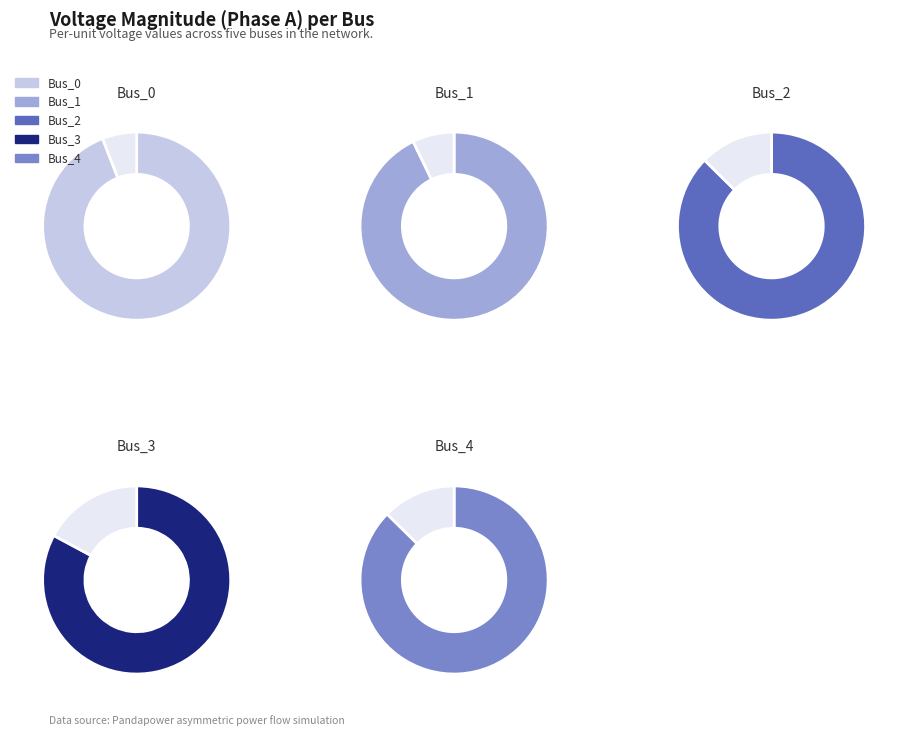

Which slice is the largest?

Bus_0